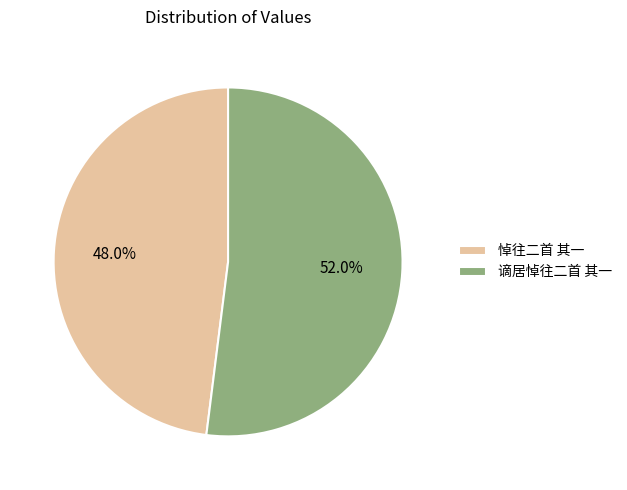

The 谪居悼往二首 其一 slice represents 52% of the pie. True or false?

True